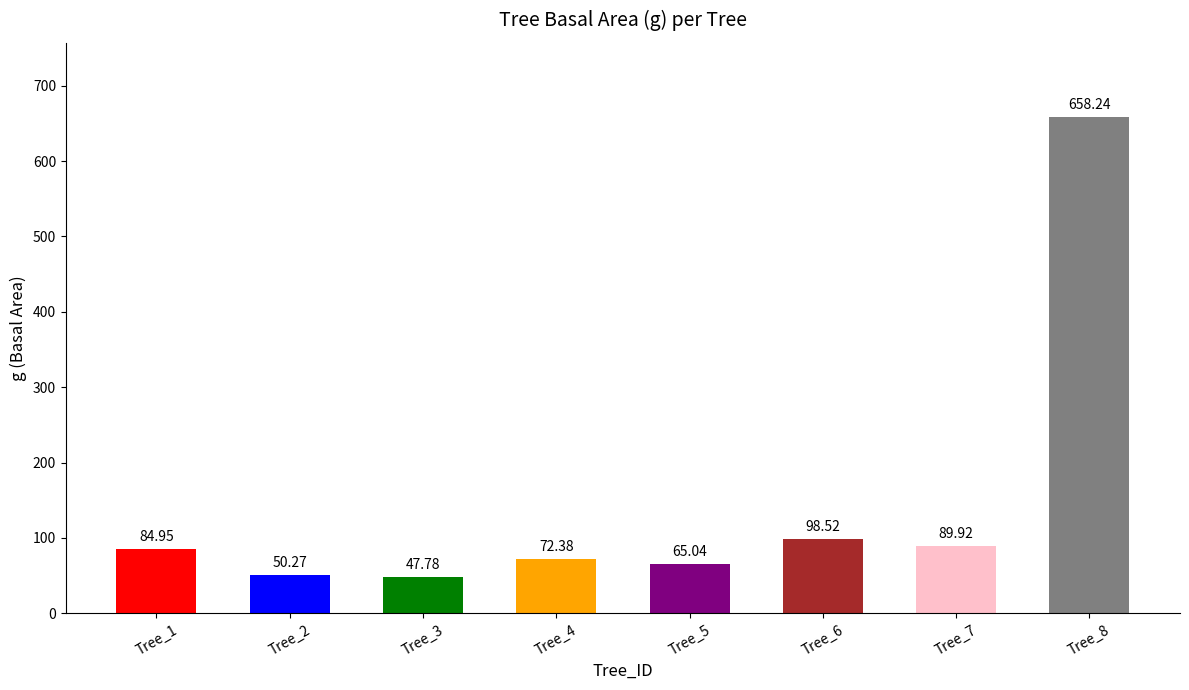

How many values exceed 84?

4